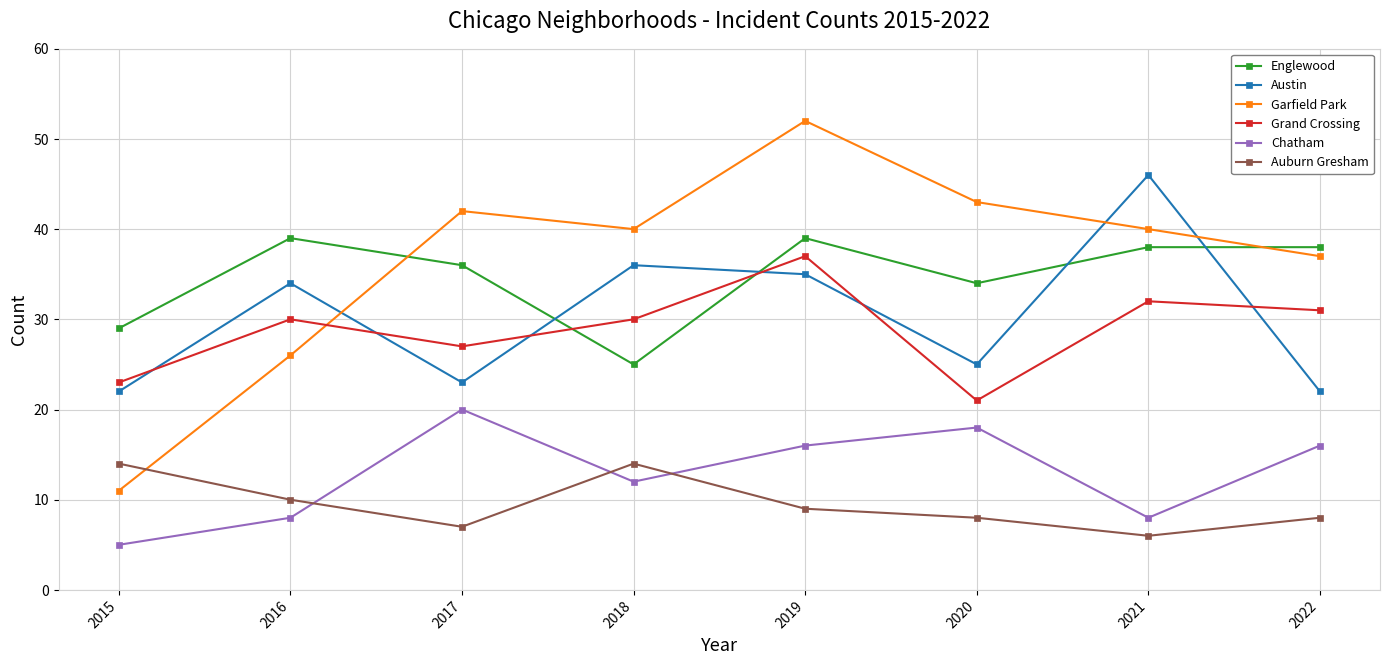

Which category has the highest value across all series?

2019